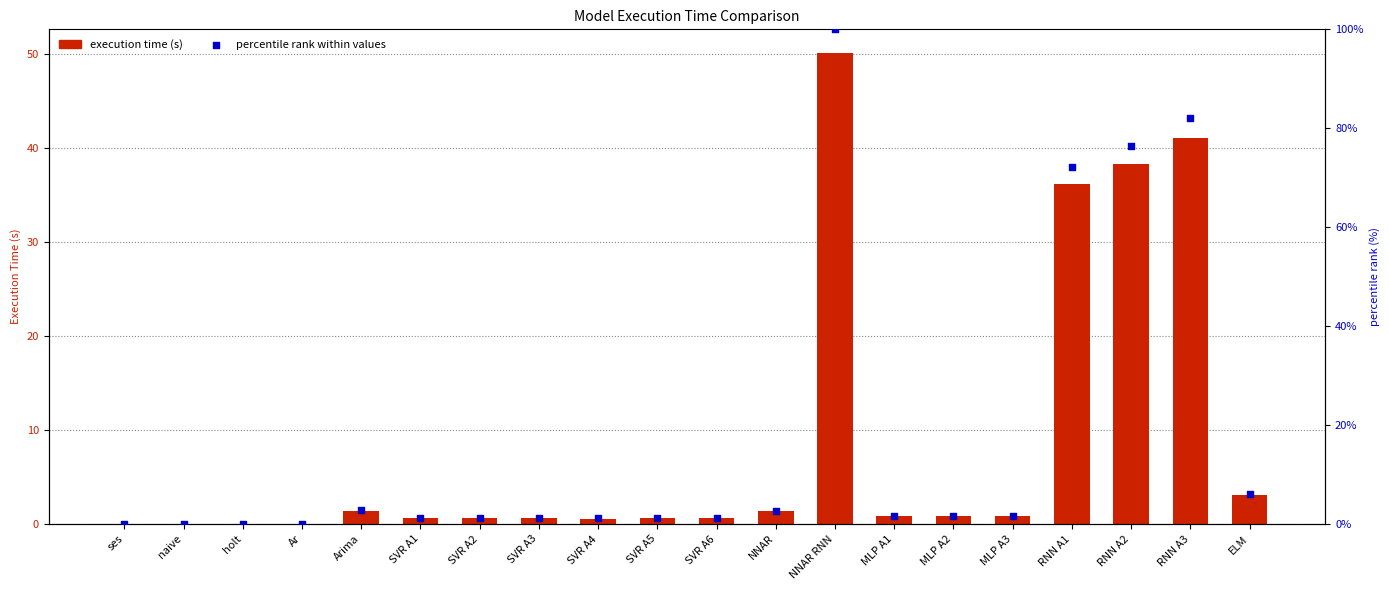

At which category is the sum across all series the highest?

NNAR RNN